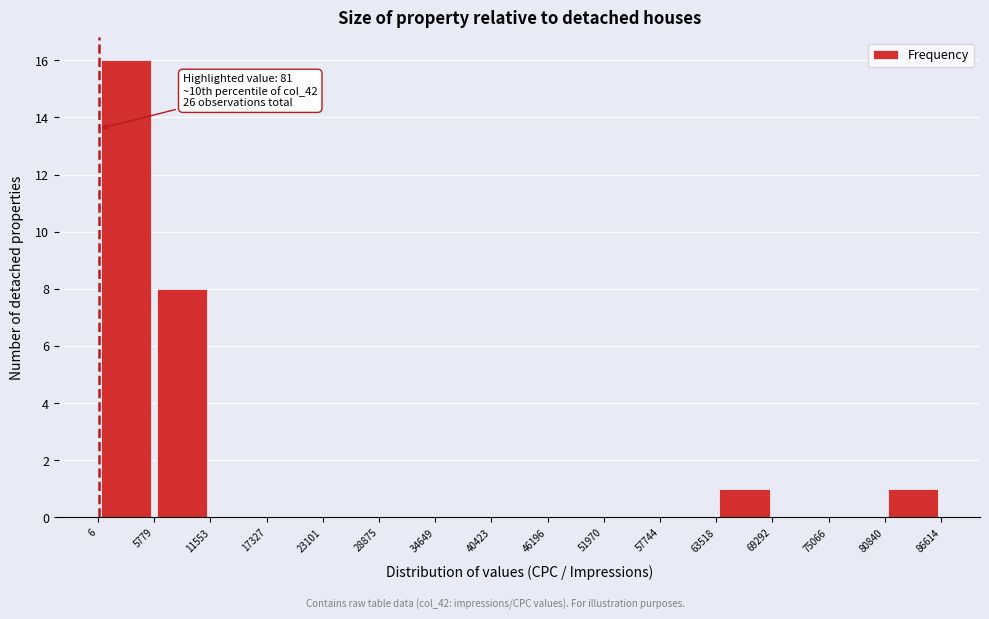

Which range on the x-axis has the tallest bar?

6 to 5779